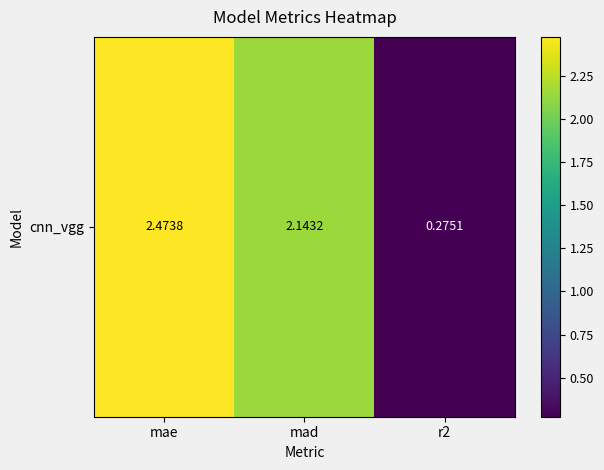

What is the difference between the values at r2 and mad?

1.9